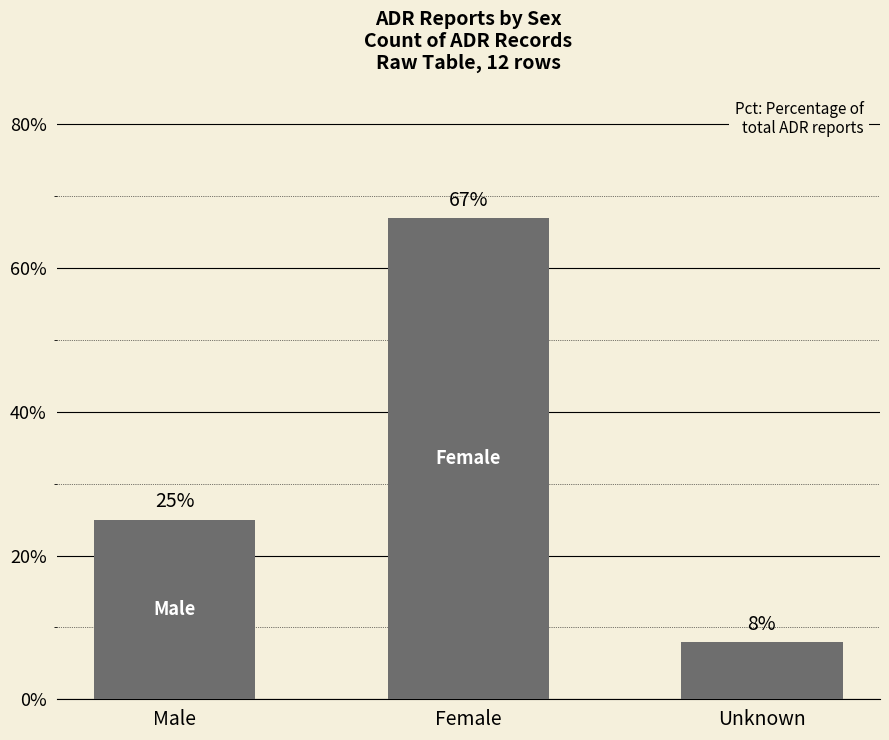

Count the number of data series in this chart.

1